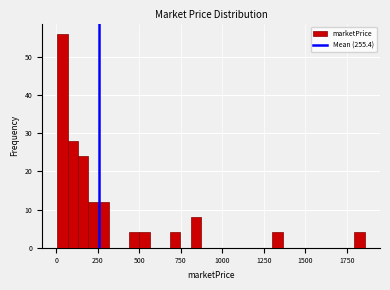

Around what value on the x-axis is the tallest bar? Give the approximate position of its centre, as read against the axis.

50